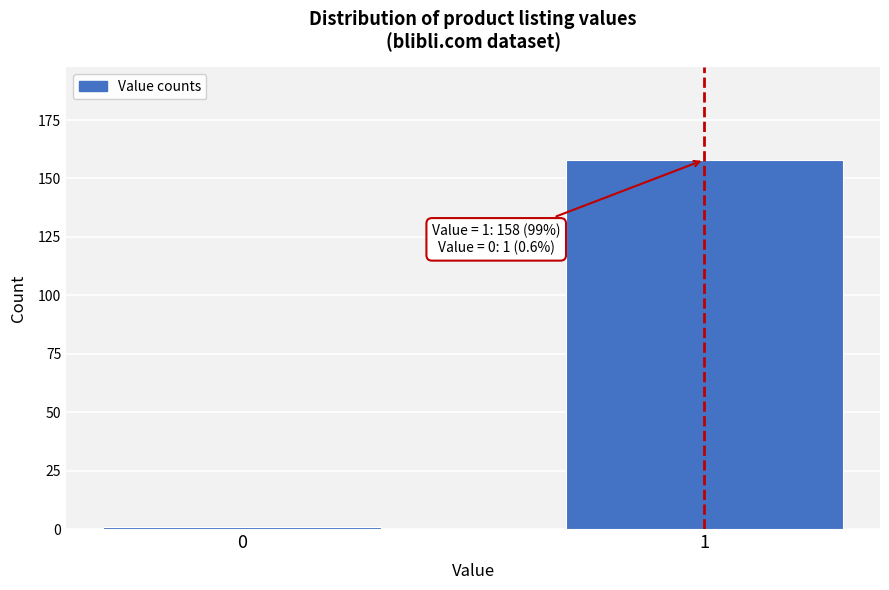

Reading right to left, extract all data points from this chart.

1=158	0=1